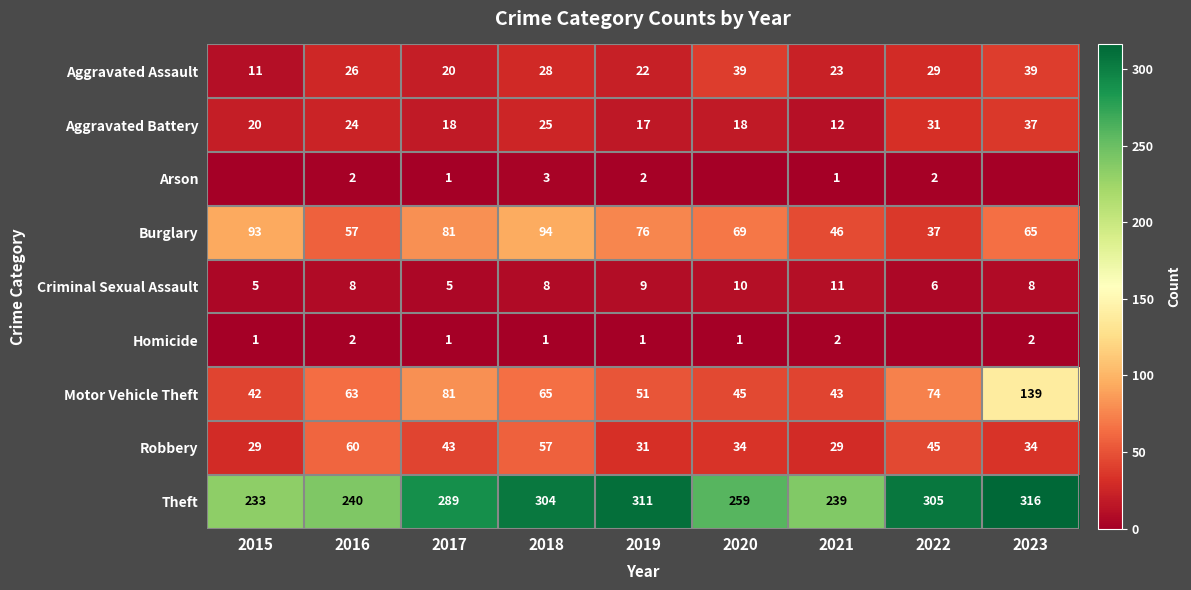

True or false: Homicide has a value of 2 at 2021.

True